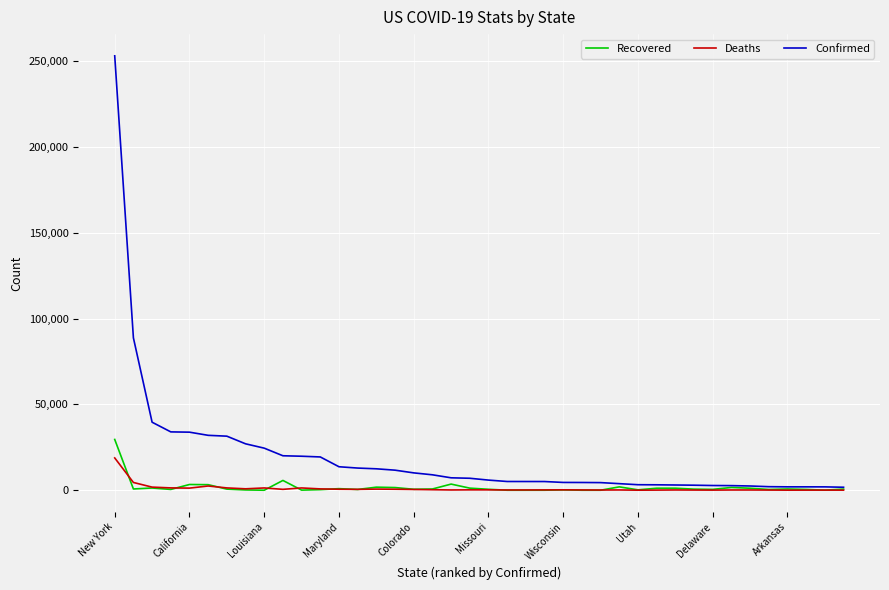

Which series has the largest total across all categories?

Confirmed